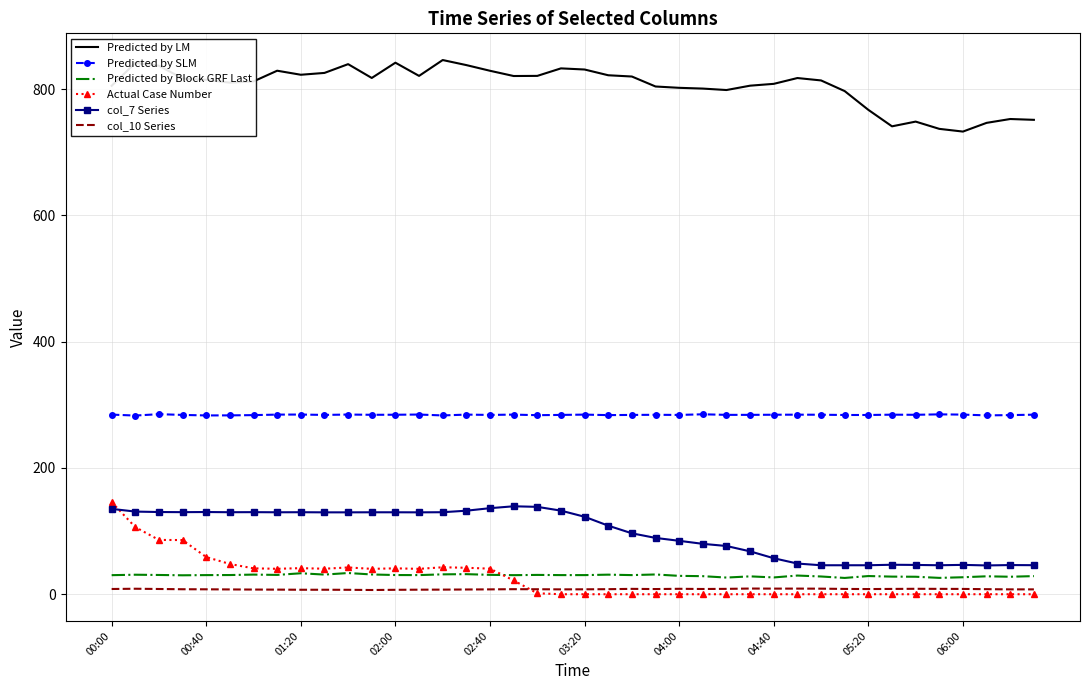

True or false: Predicted by LM and Predicted by SLM cross at least once.

False